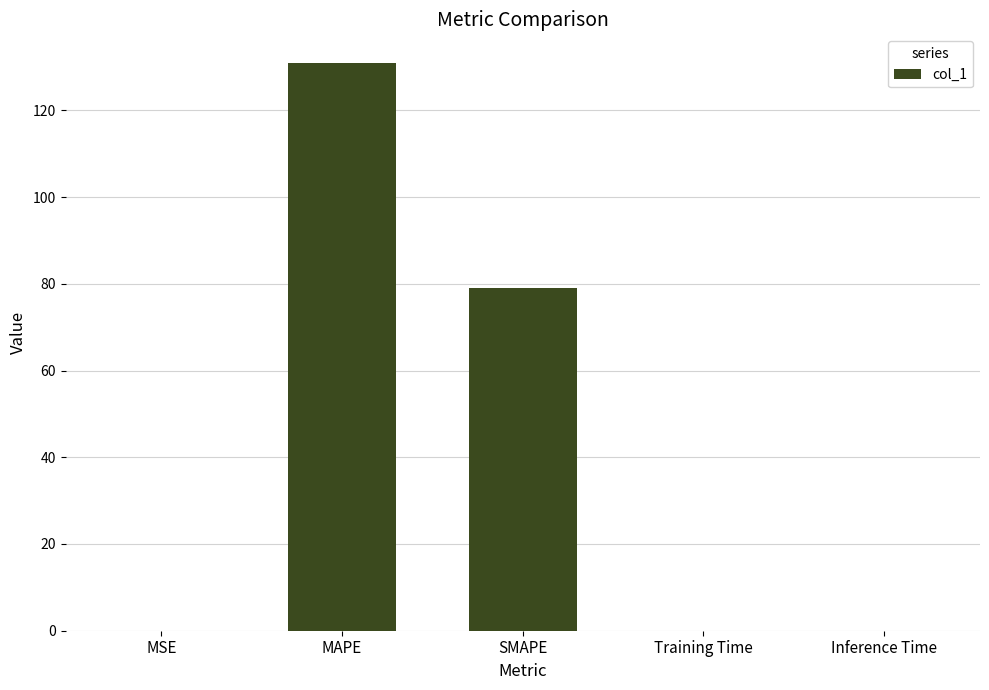

What is the sum of all values?

210.2